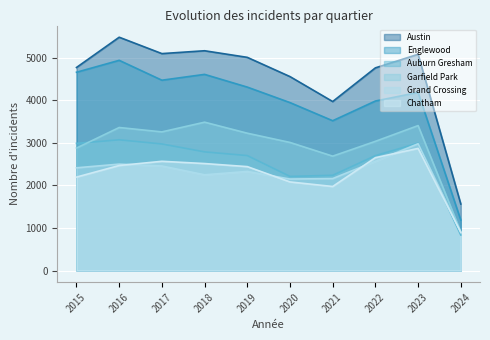

True or false: Chatham and Austin intersect in this chart.

False